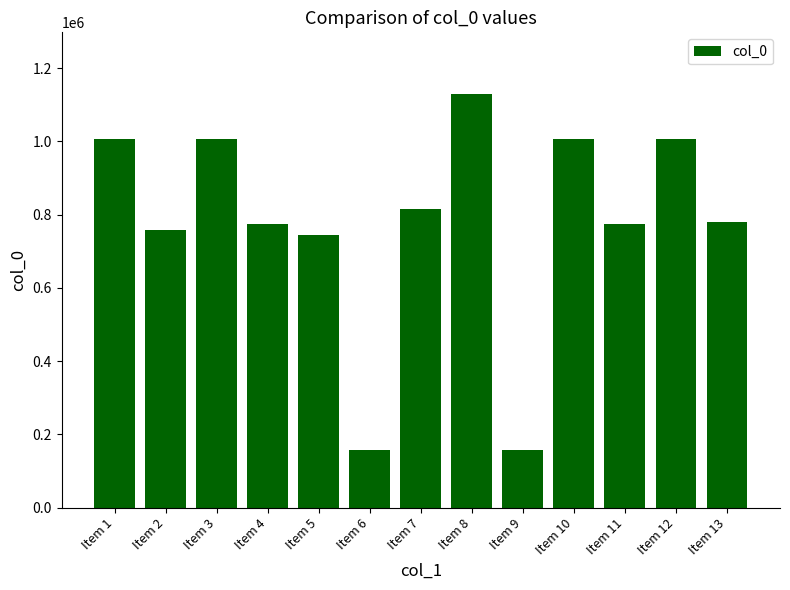

What is the difference between the second highest and second lowest values?

847910